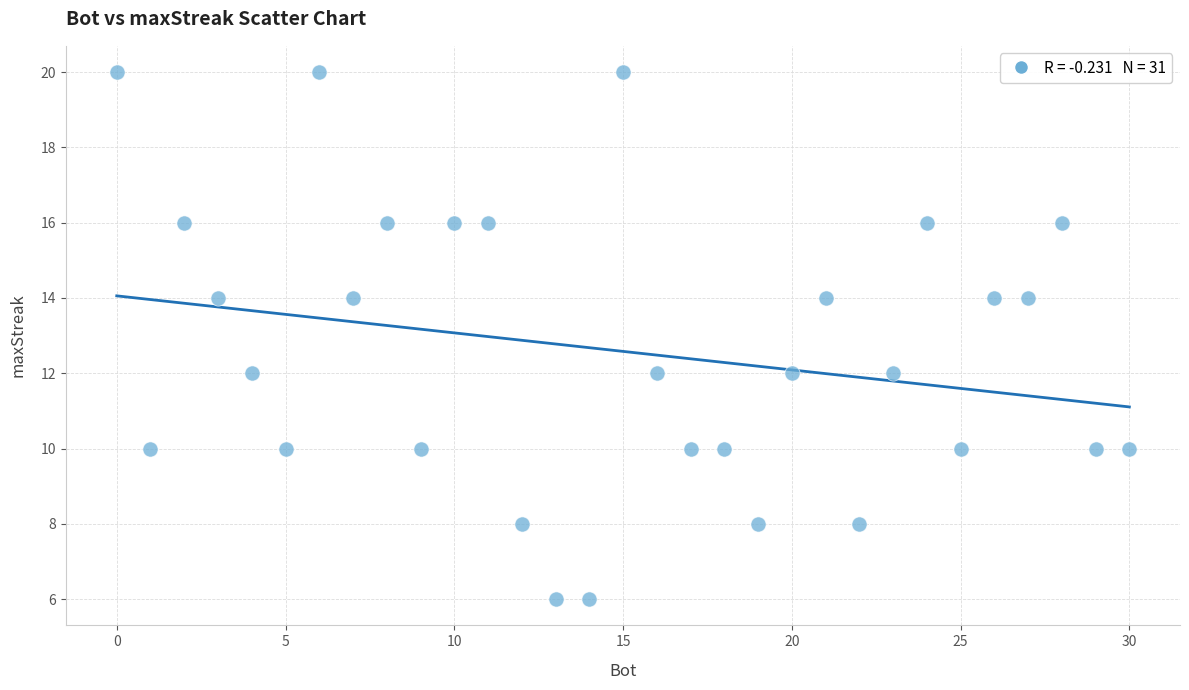

What is the range of Y values (max minus min)?

14